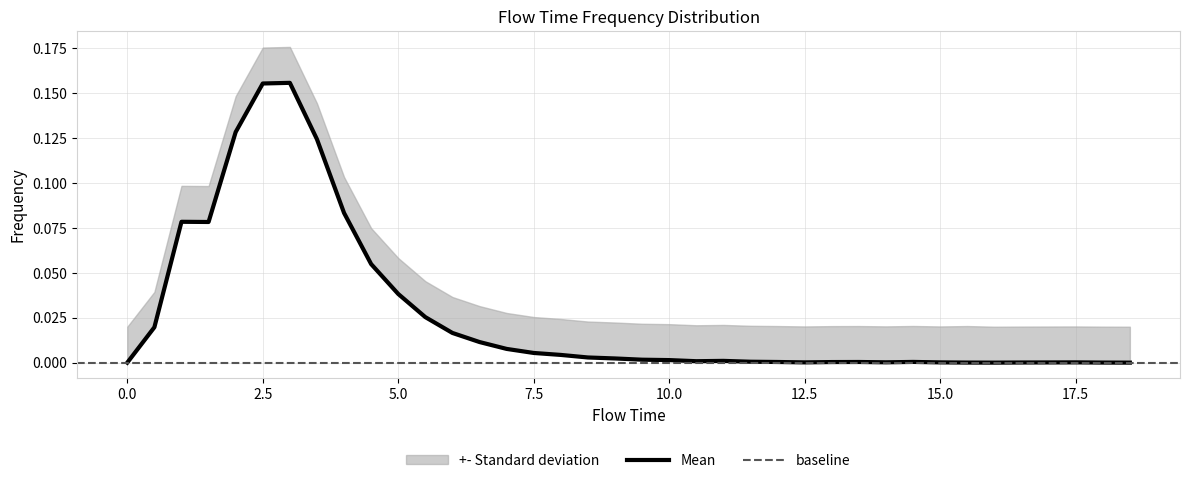

What is the label of the 31st point from the left?

15.0